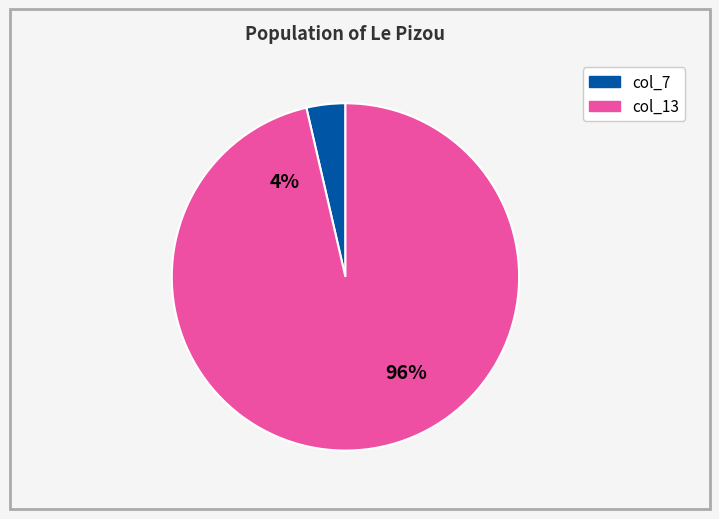

True or false: 23 accounts for 8% of the total.

False